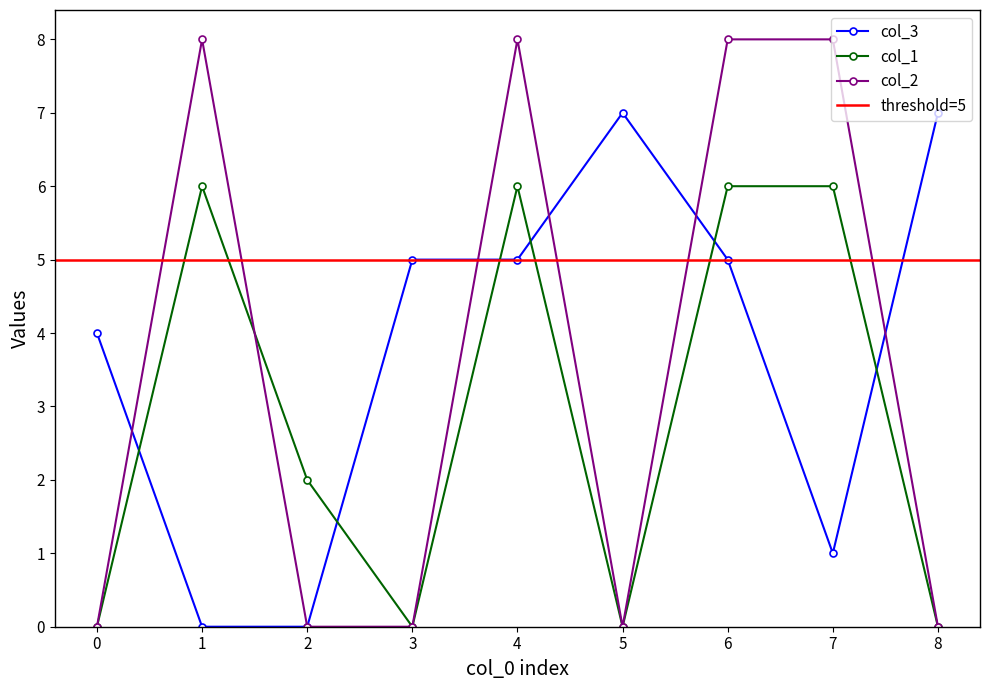

Which series changed the most between 0 and 5?

col_3